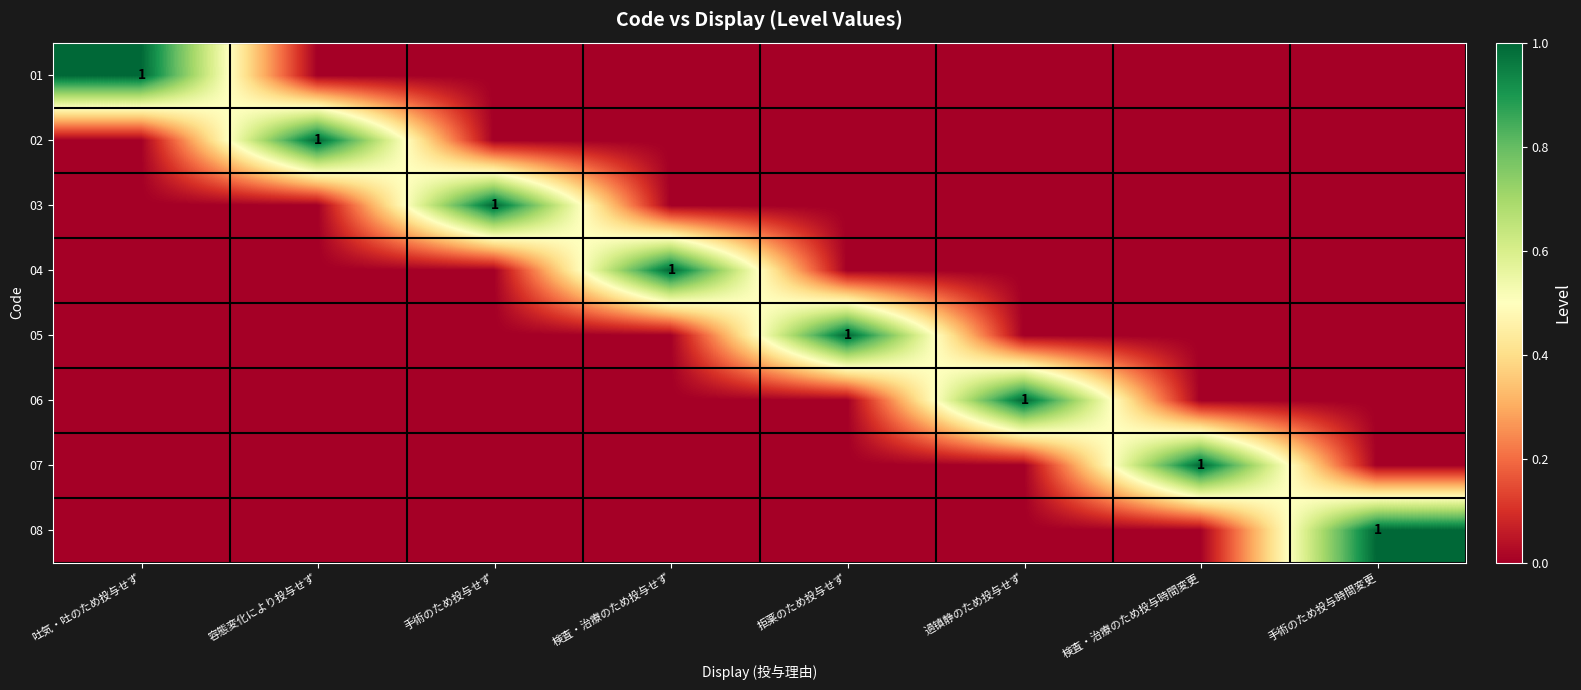

True or false: 02 has a value of 0 at 過镇静のため投与せず.

True